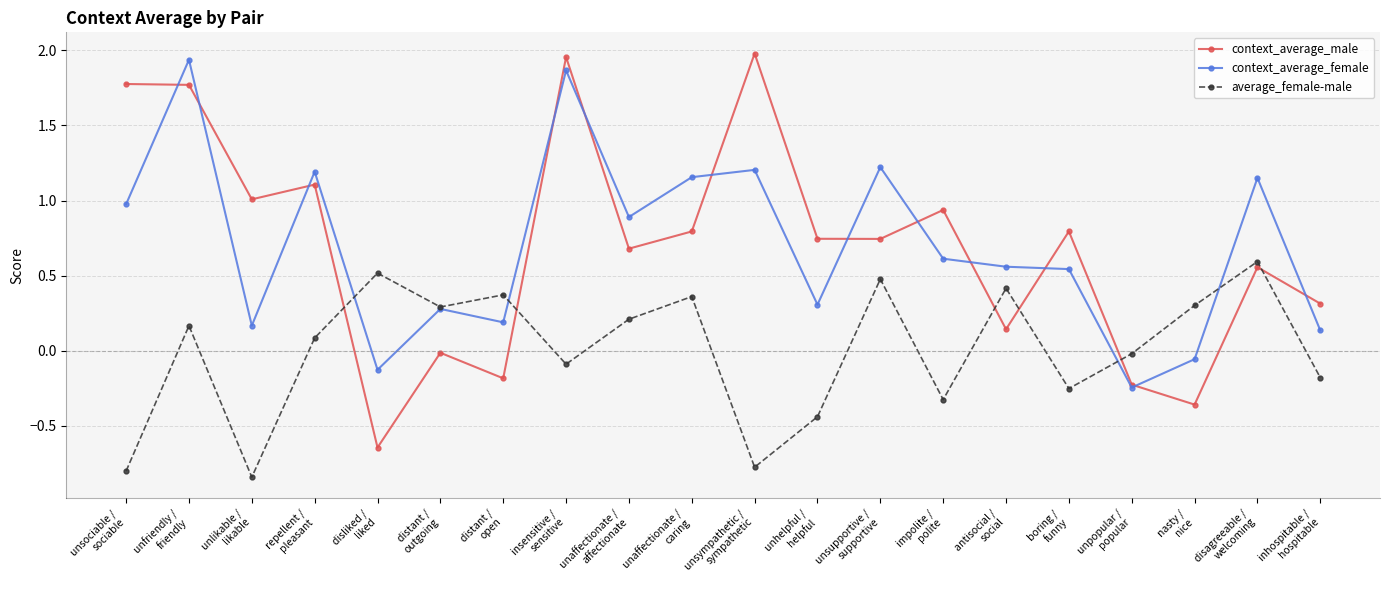

True or false: average_female-male has more than 2 interior local peaks.

True